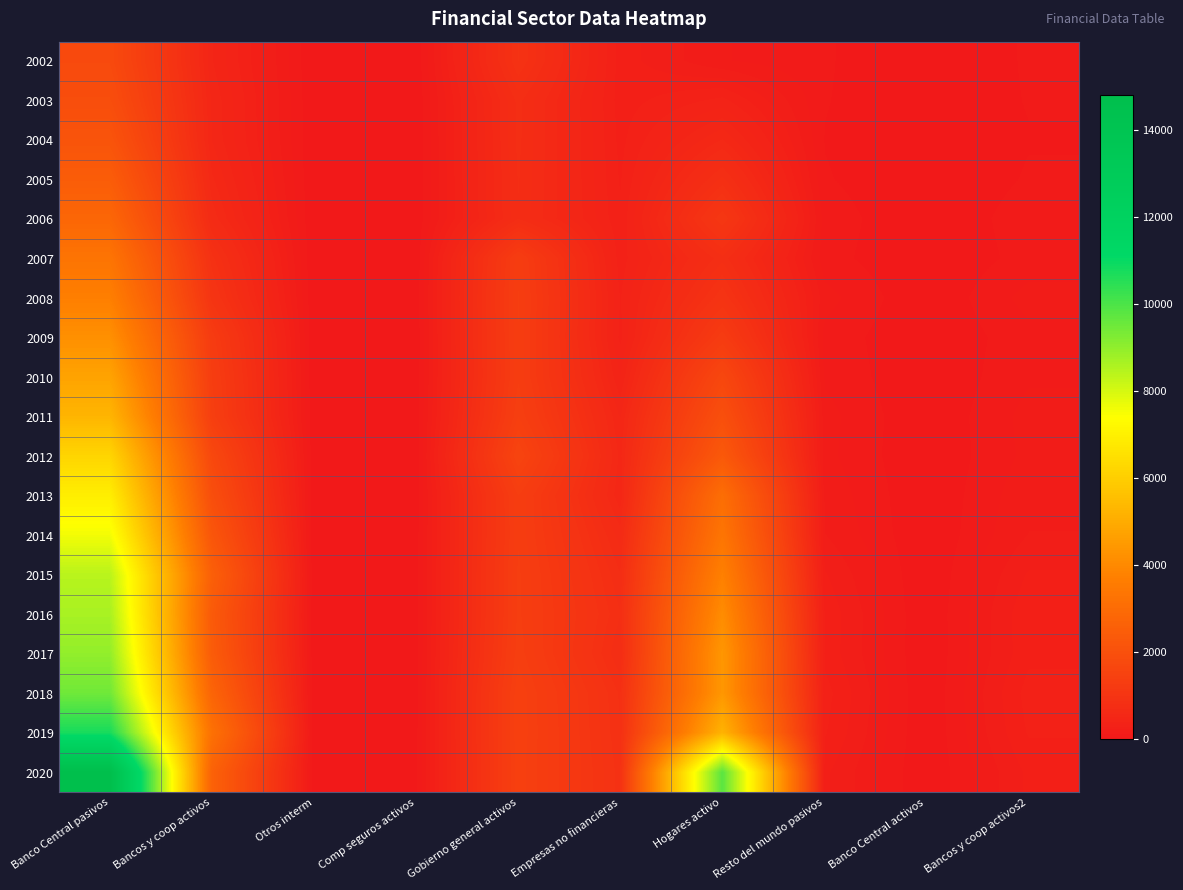

Which series has the widest spread of values?

2020